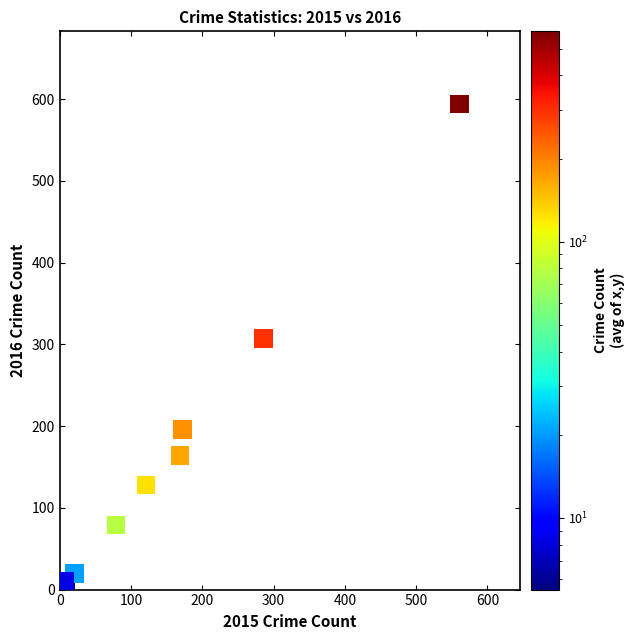

What Y value in the scatter plot is closest to 298?

307